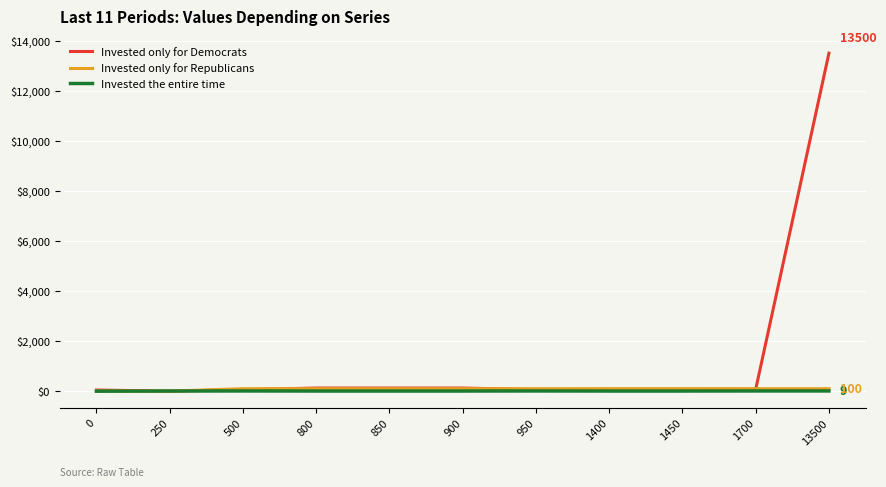

Between 900 and 13500, which series saw the biggest shift?

Invested only for Democrats